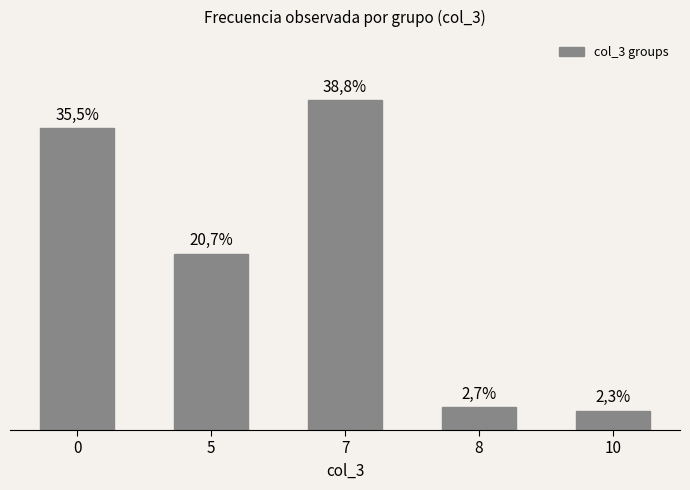

What is the approximate value at 8?

2.7